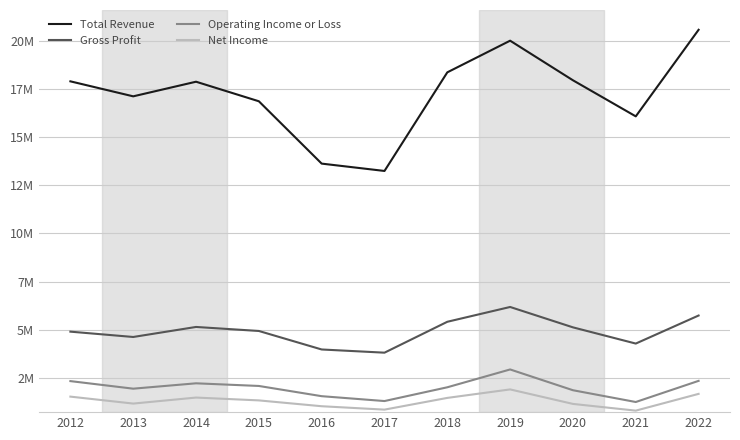

Does the chart have visible grid lines?

Yes